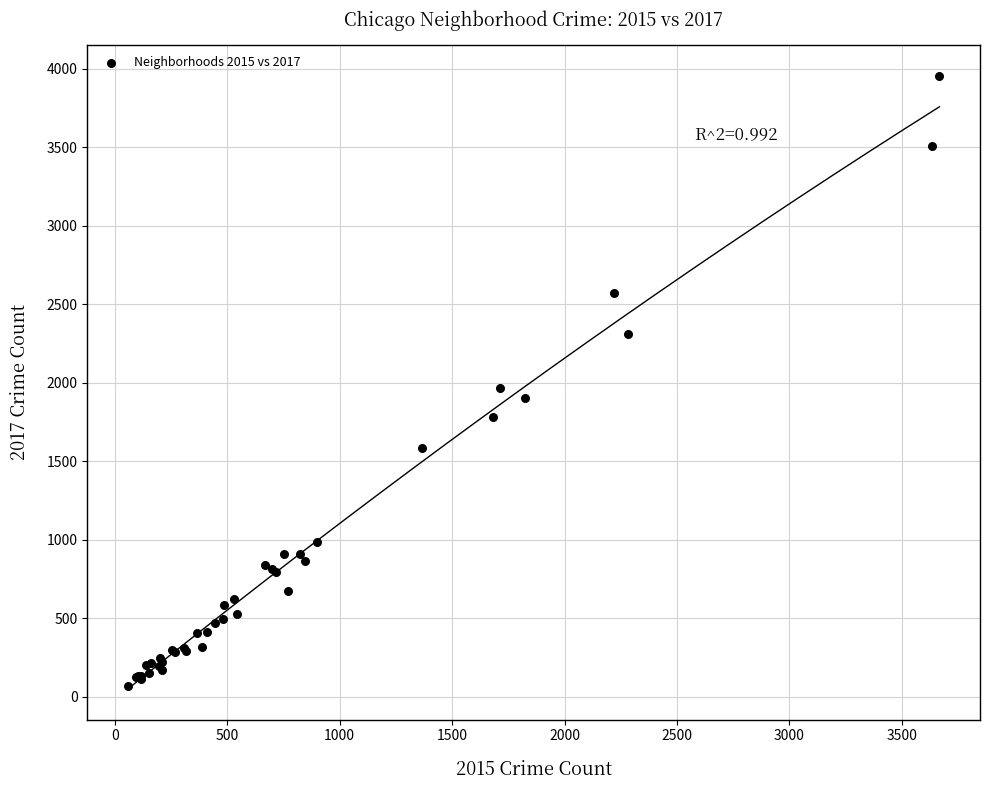

What Y value in the scatter plot is closest to 2013?

1968